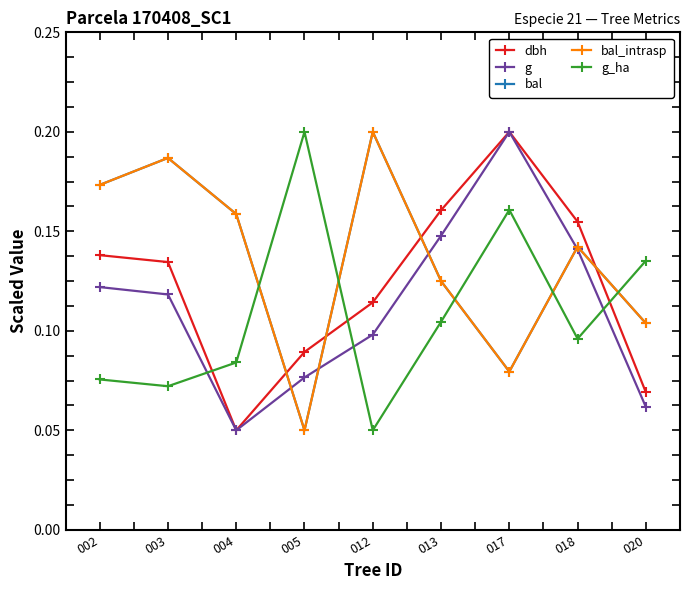

At which label does dbh reach its peak?

017